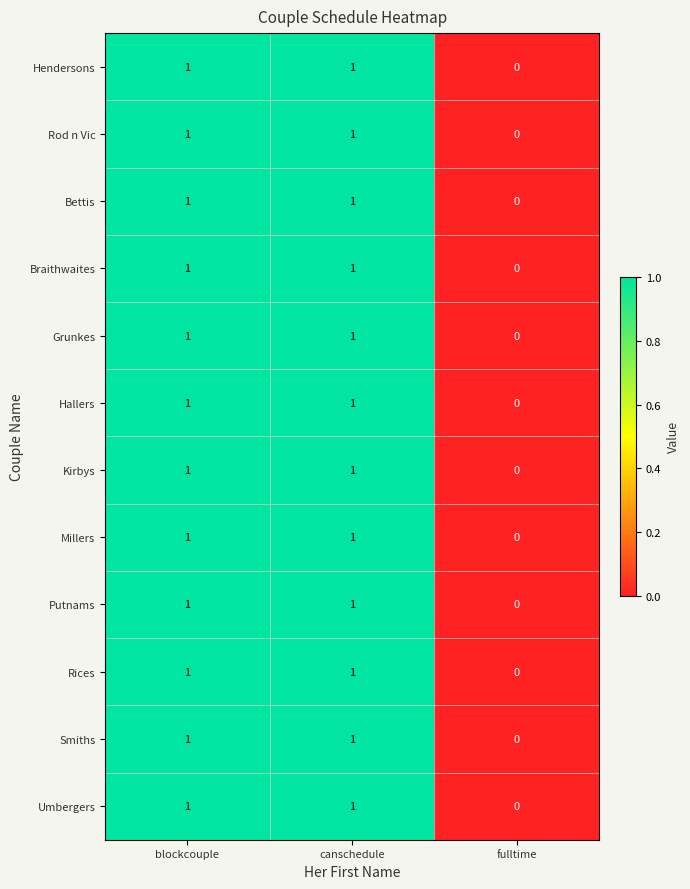

Where is Putnams nearest to the value 0?

fulltime